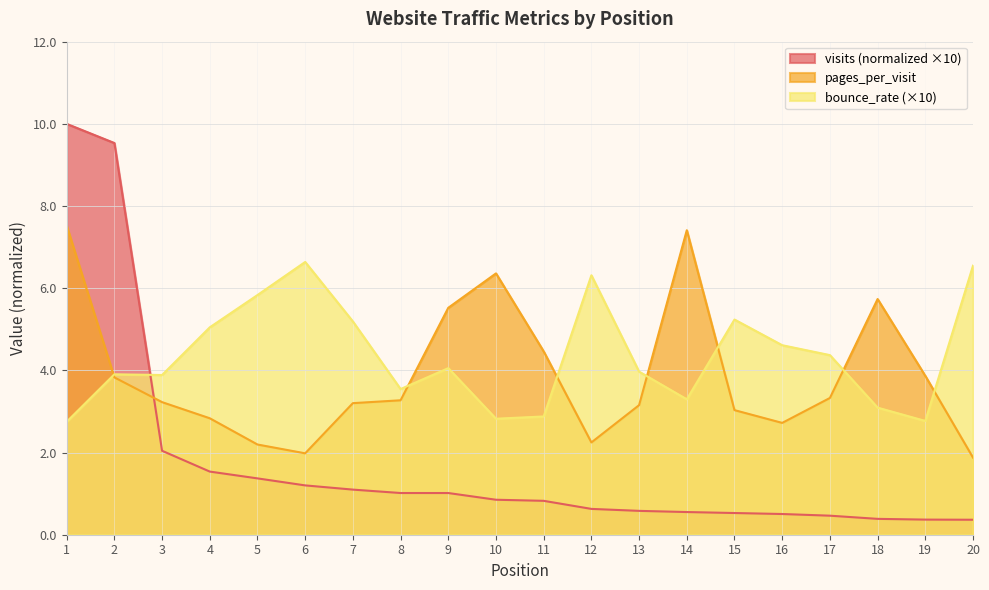

What is the difference between the maximum and minimum values in the visits series?

9.6